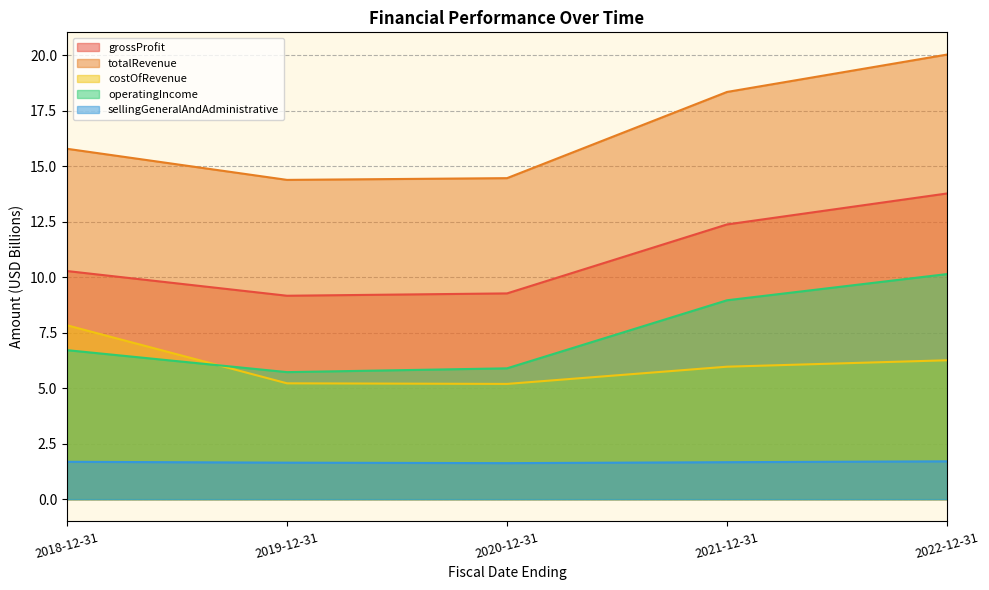

What is the average value of the grossProfit series?

11.0